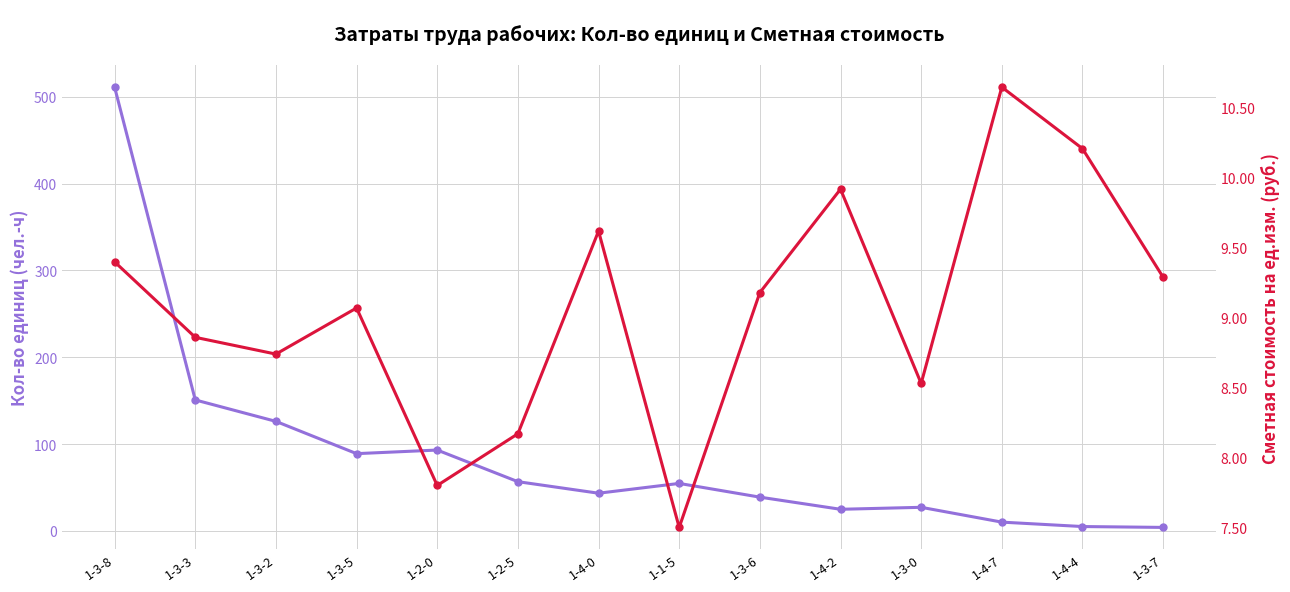

How many data points in Кол-во единиц (чел.-ч) are less than 54?

7